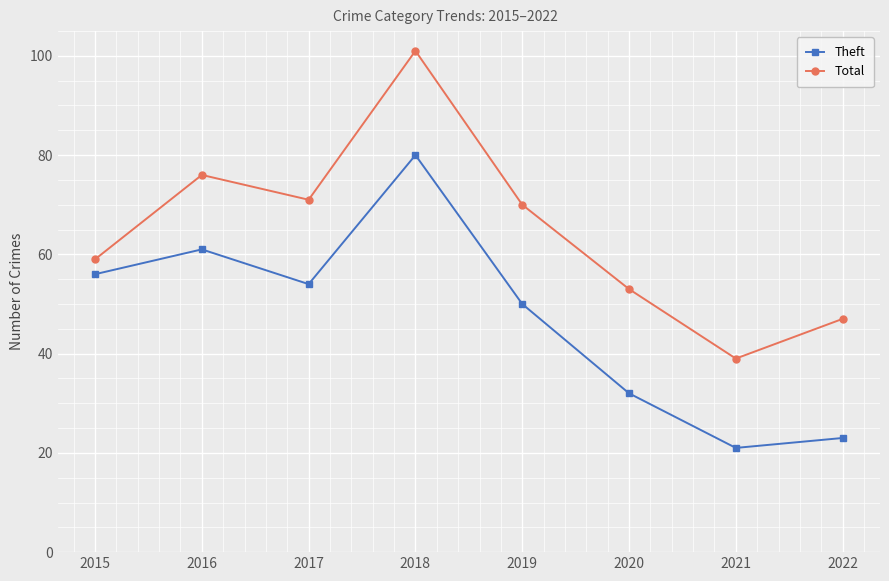

How many lines are shown in the chart?

2